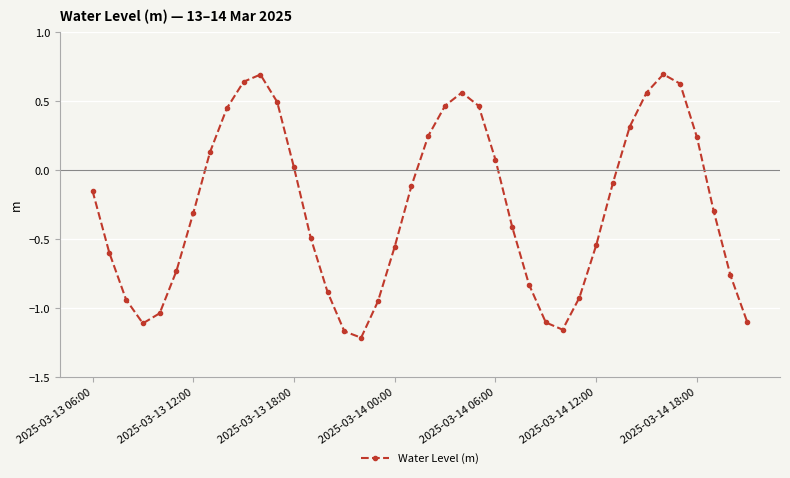

What is the difference between the maximum and minimum values?

1.9